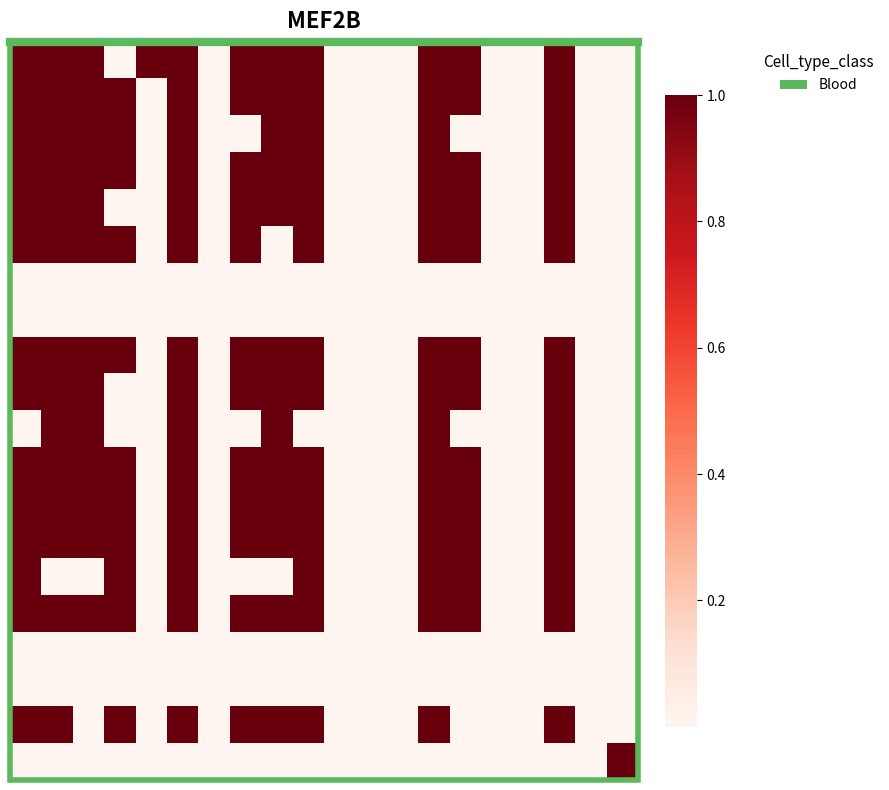

At which category is the sum across all series the highest?

5